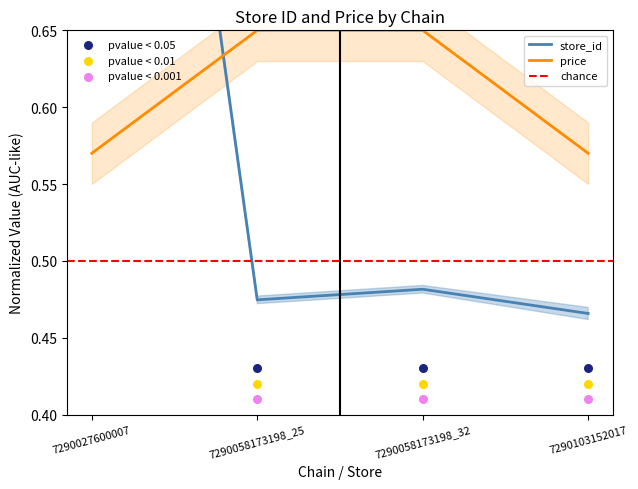

Which series reaches the minimum Y coordinate?

store_id